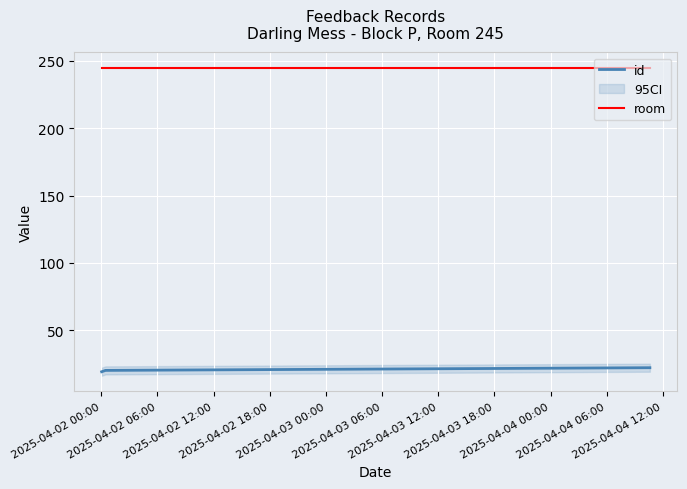

What is the maximum value for id?

22